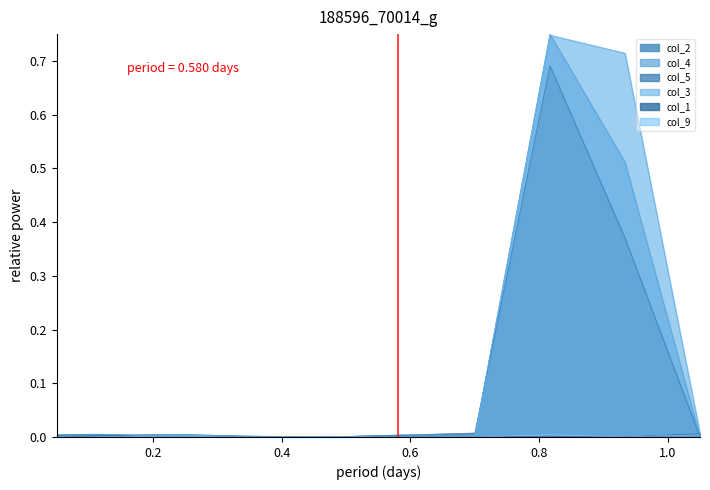

How many categories are shown in the chart?

10